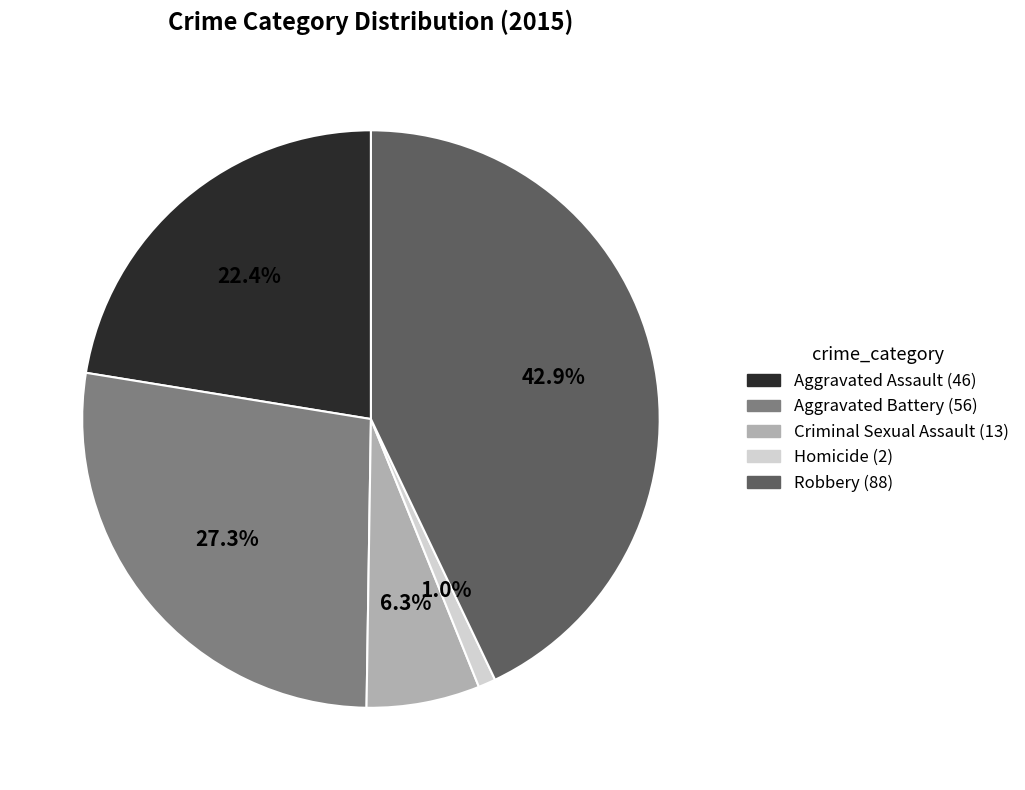

To the nearest percent, what portion does Robbery represent?

43%